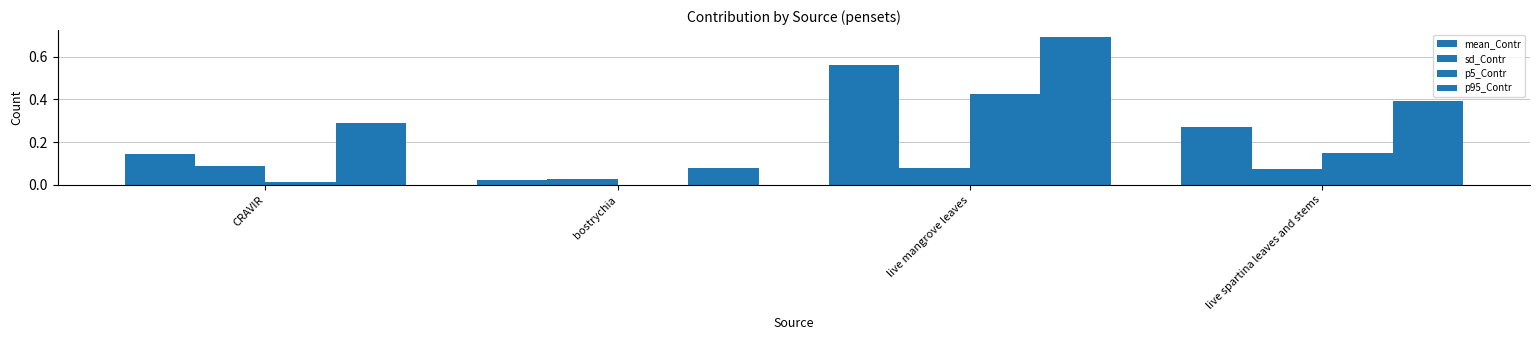

Which has a higher value, live mangrove leaves or bostrychia?

live mangrove leaves